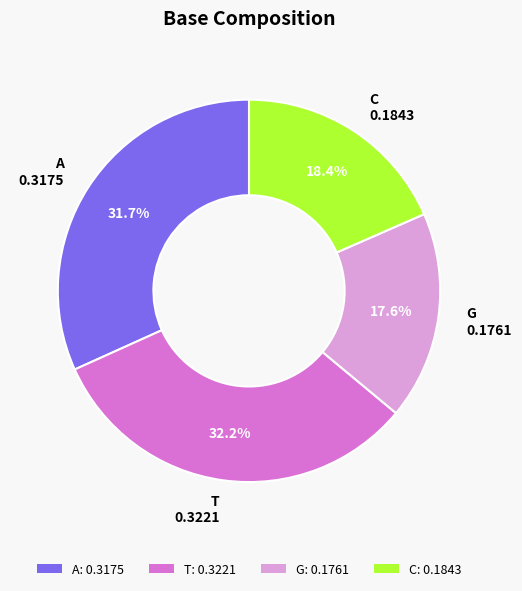

To the nearest percent, what percentage of the pie is C?

18%